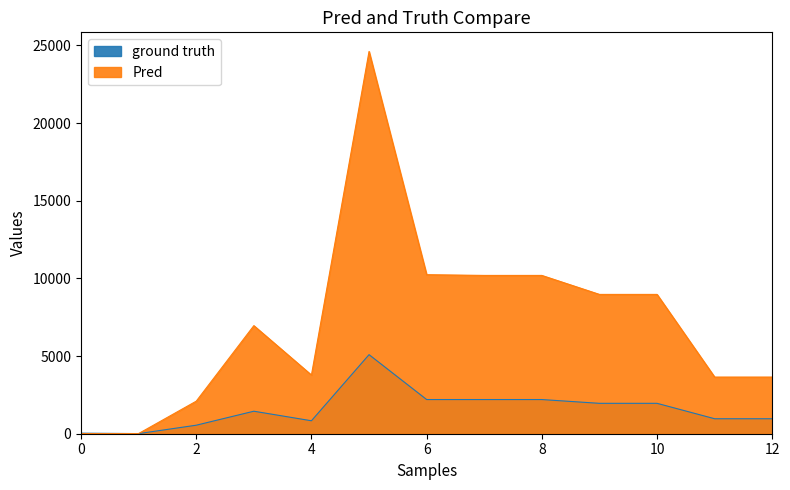

Is the value of ground truth at 4 greater than the value of Pred at 4?

No